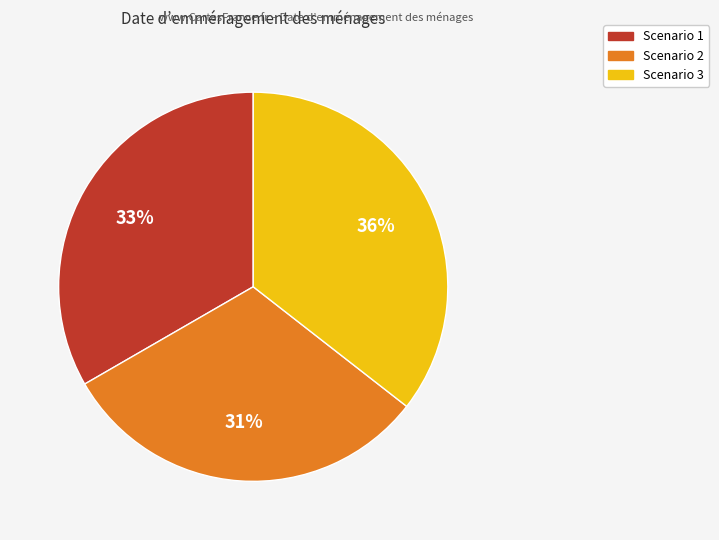

To the nearest percent, what is the combined percentage of Scenario 3 and Scenario 2?

67%